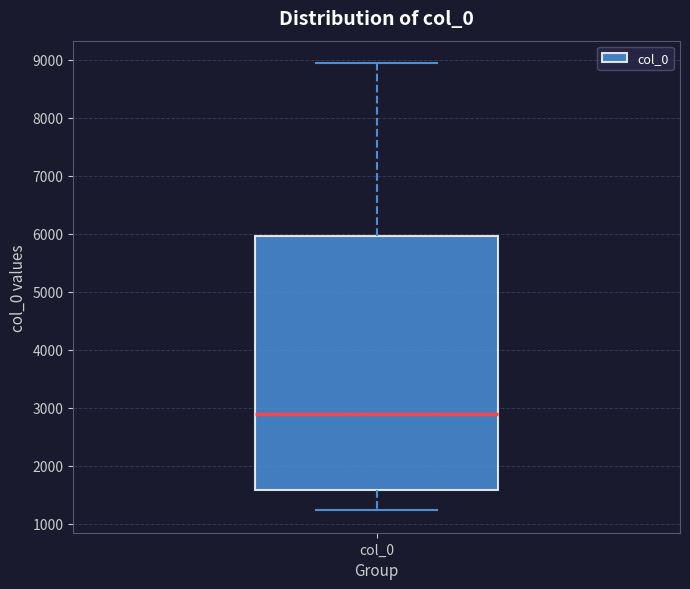

Where does the lower whisker of the box for col_0 end on the y-axis? The values are not printed on the chart, so give them approximately, as read against the axis.

1200